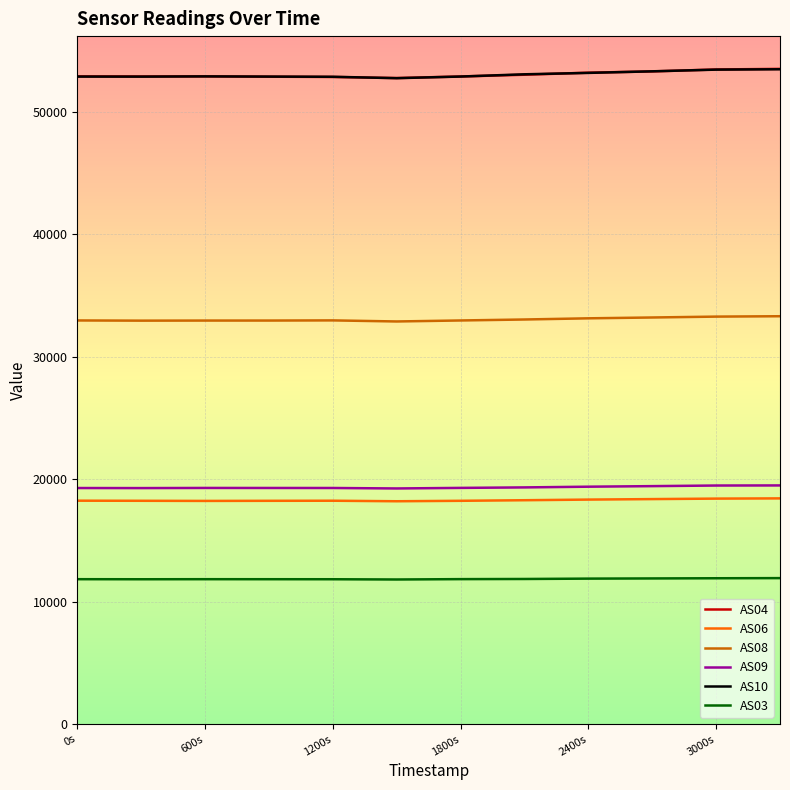

What is the difference between the maximum and minimum values in the AS09 series?

247